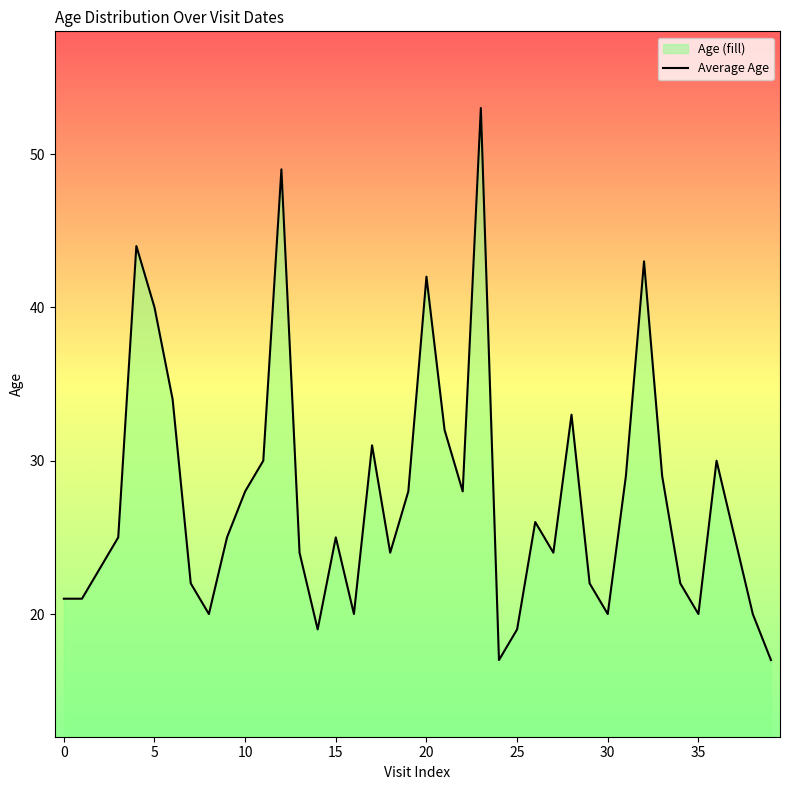

The chart shows a value of 29 at 30. True or false?

False